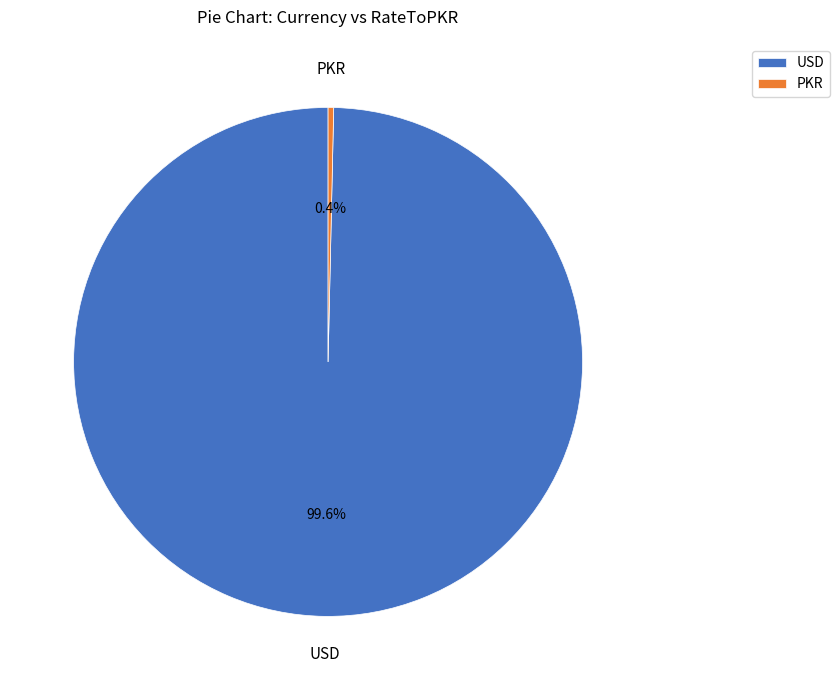

Is there any slice that represents more than half of the pie?

Yes